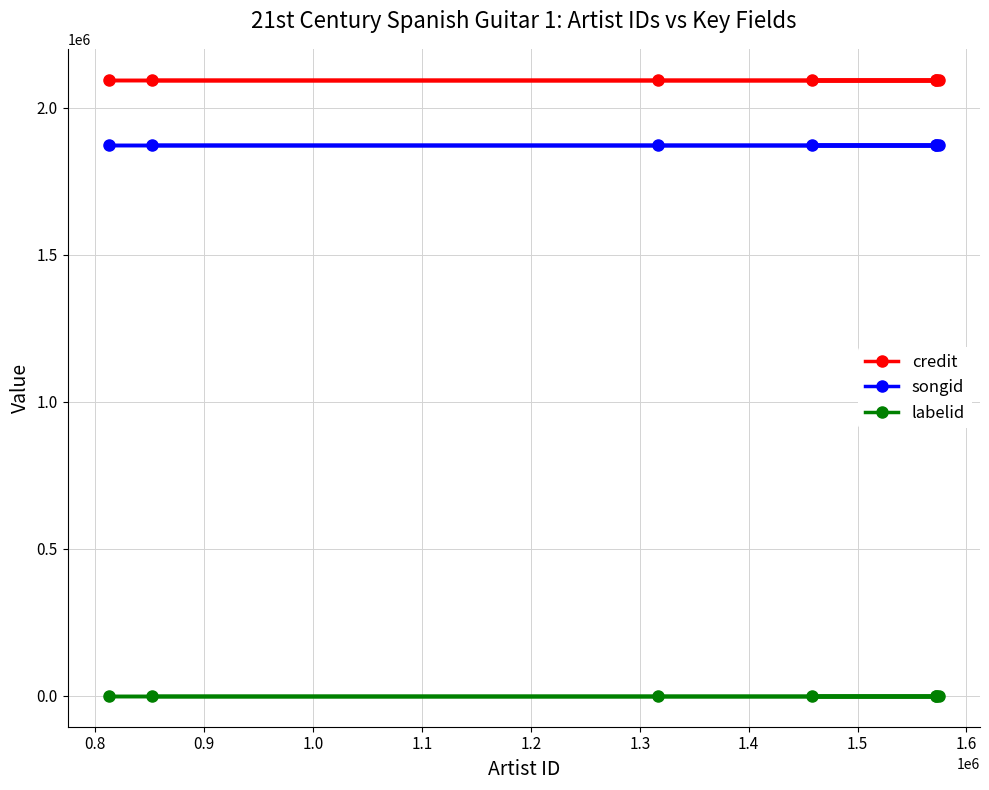

What is the average value of the credit series?

2095347